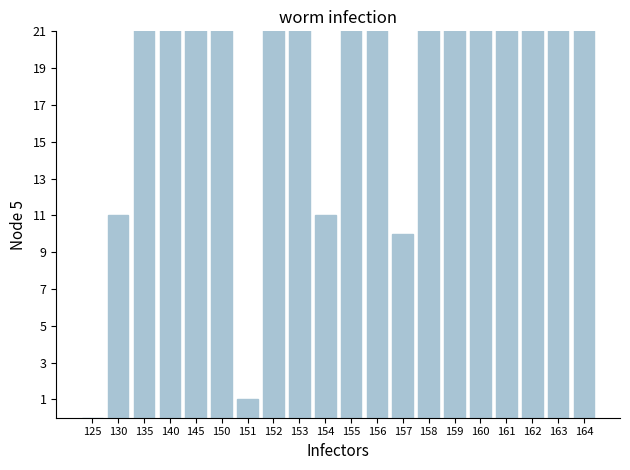

Reading left to right, extract all data points from this chart.

125=0	130=11	135=55	140=150	145=38	150=68	151=1	152=40	153=216	154=11	155=223	156=24	157=10	158=84	159=82	160=101	161=65	162=81	163=85	164=437